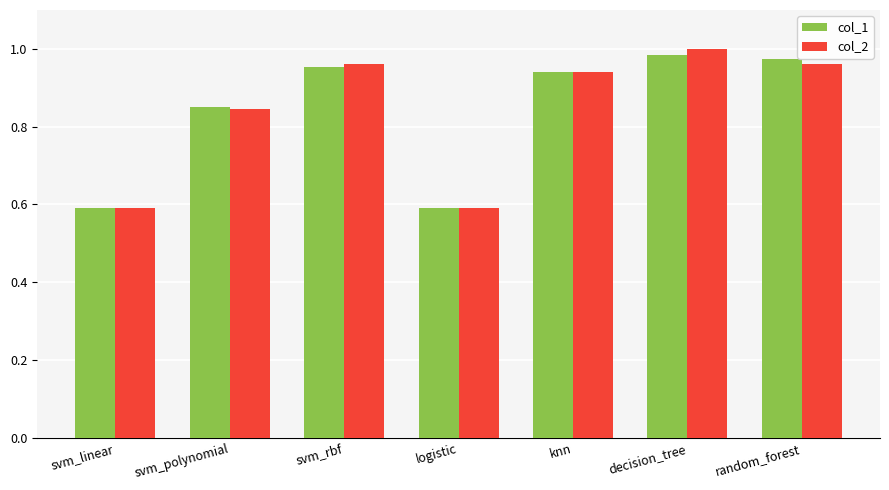

Which series changed the most between svm_polynomial and decision_tree?

col_2